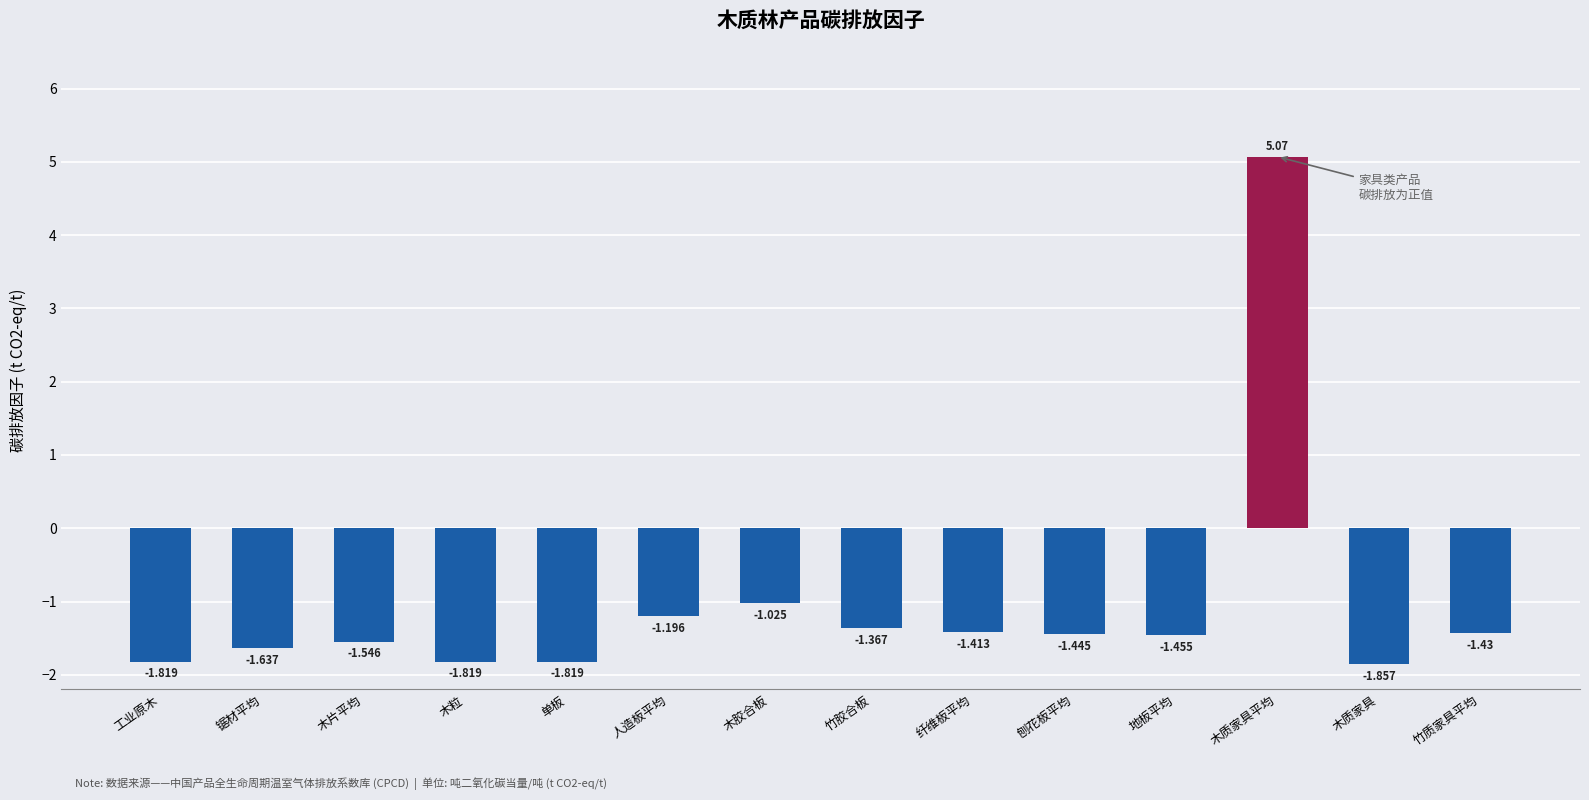

What is the sum of all values?

-14.8